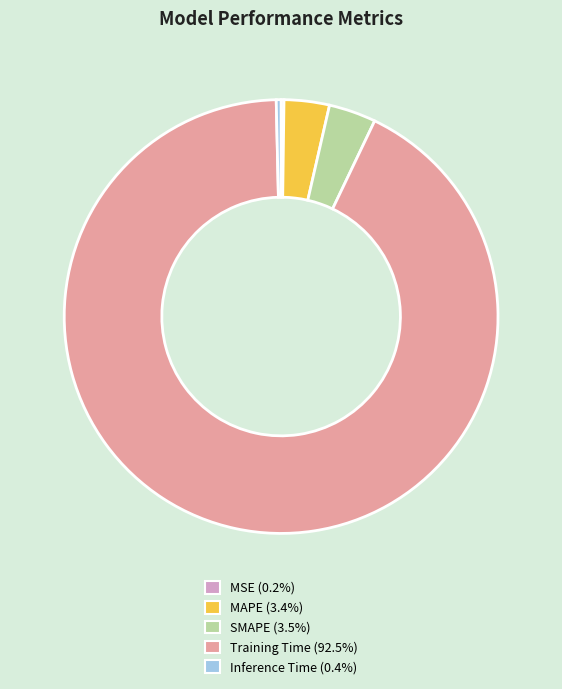

The SMAPE slice represents 4% of the pie. True or false?

True